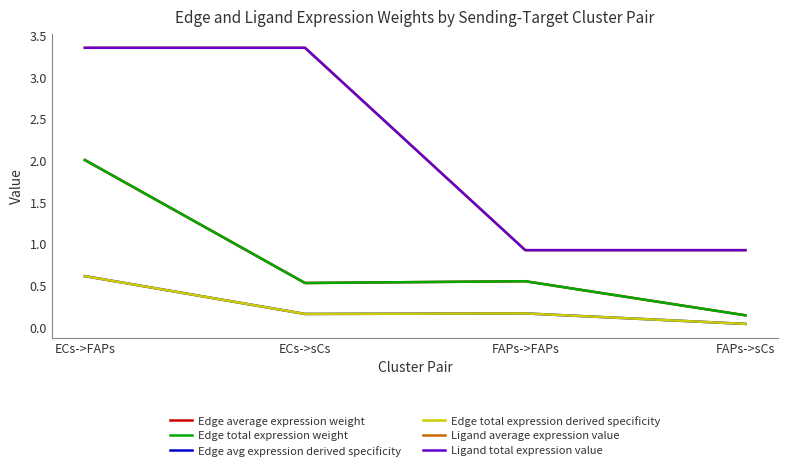

What is the sum of all Edge avg expression derived specificity values?

1.0